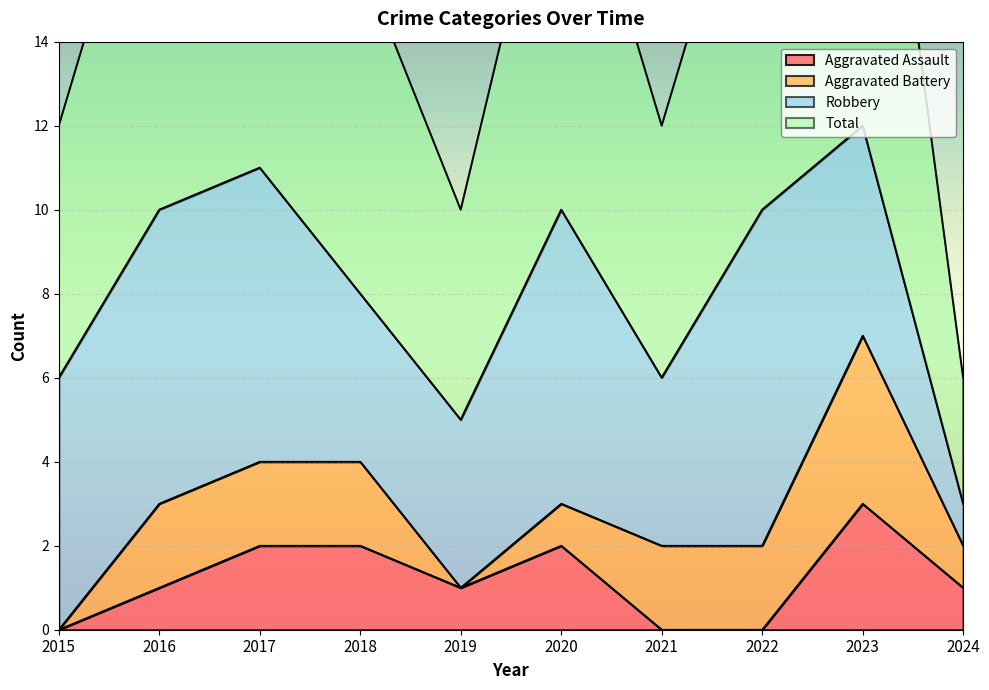

At which label is Aggravated Assault closest to 1?

2016